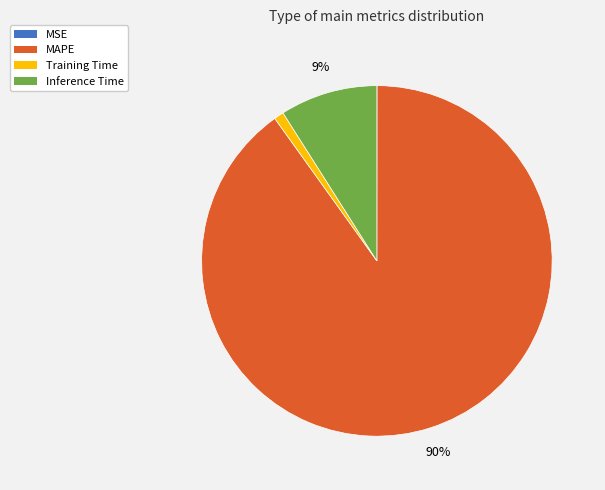

To the nearest percent, what is the difference between the largest and smallest slice percentages?

90%